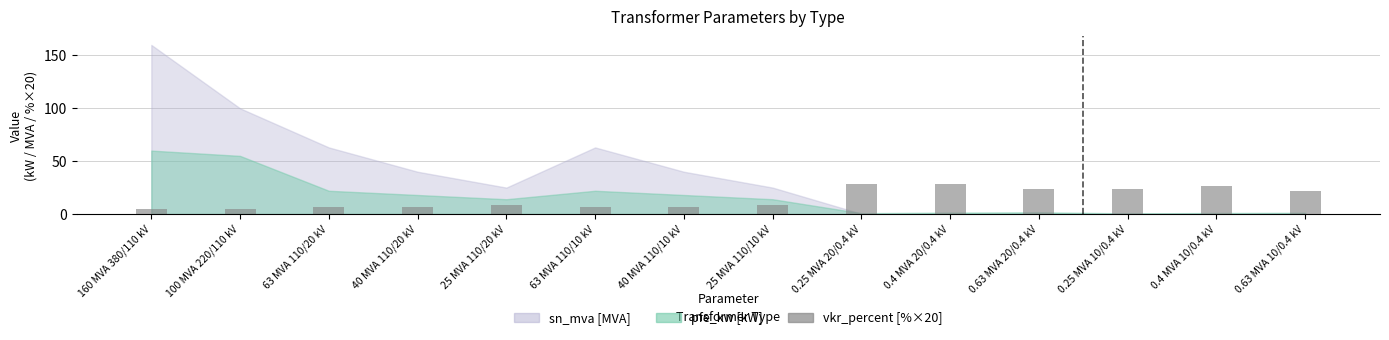

The chart shows a value of 14.1 at 25 MVA 110/10 kV. True or false?

False